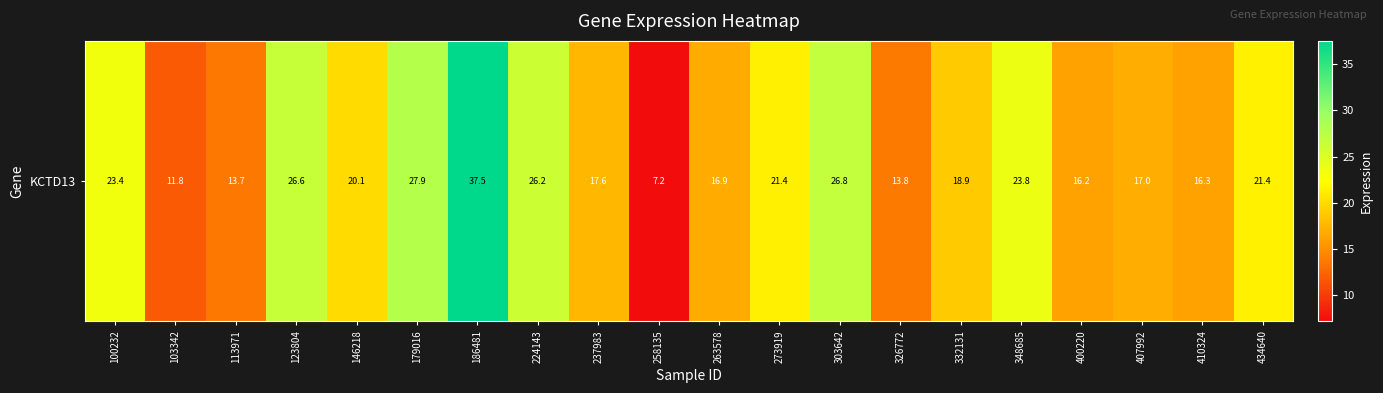

How many values are below 20?

10